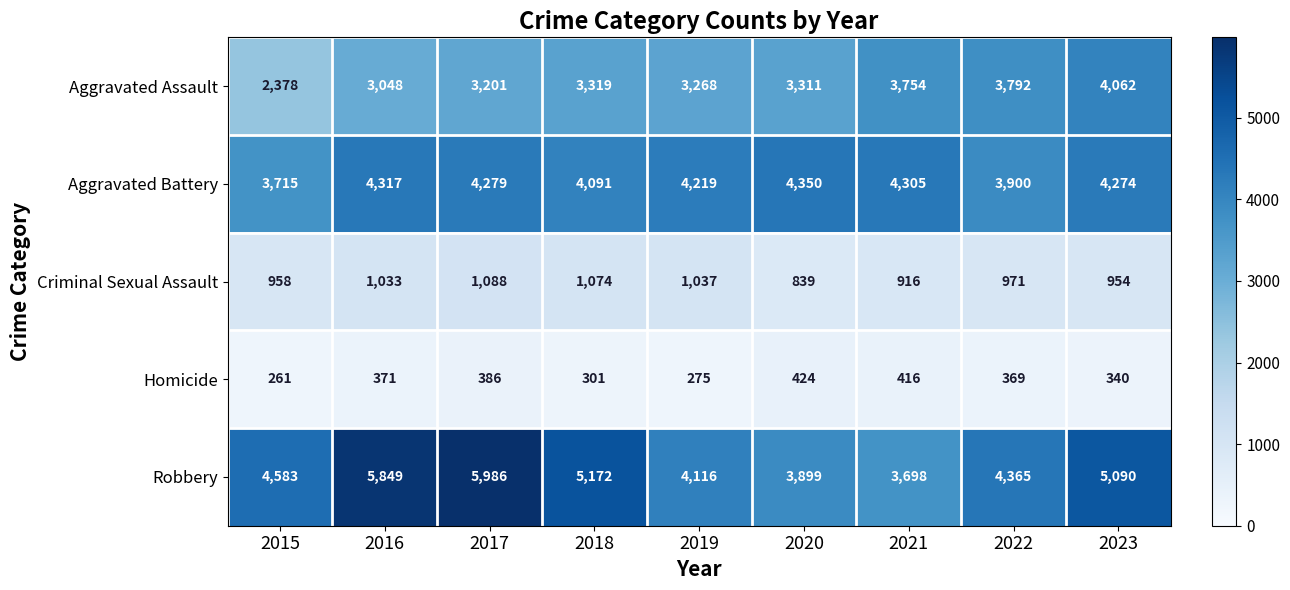

What is the difference between the second highest and second lowest values in the Aggravated Battery series?

417